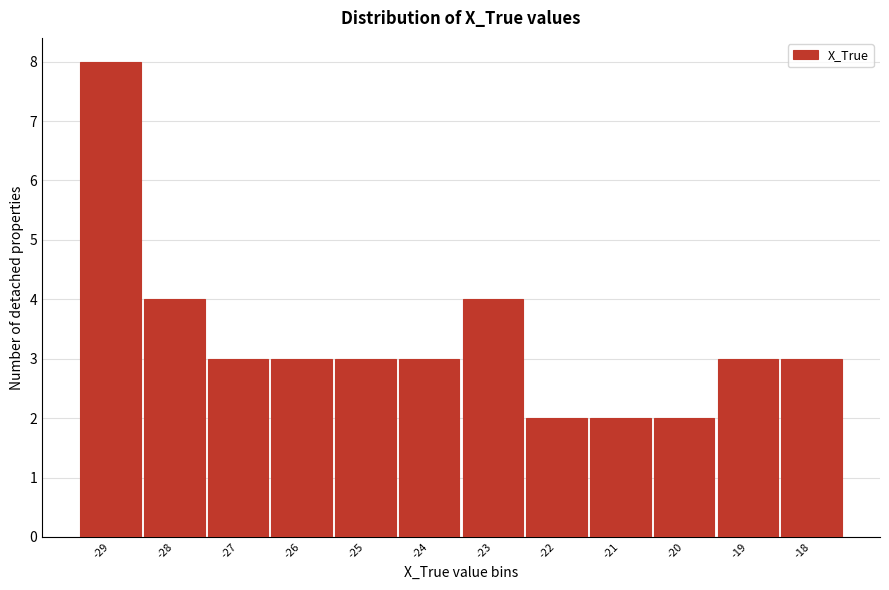

Reading right to left, list all the values displayed in this chart.

3	3	2	2	2	4	3	3	3	3	4	8